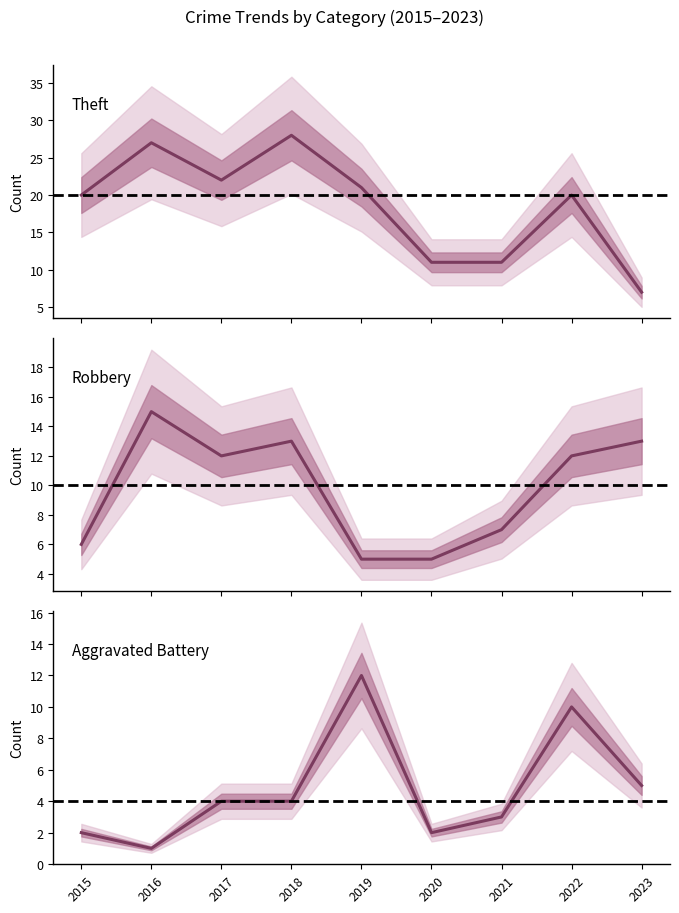

Rank the categories by Theft value from highest to lowest.

2018, 2016, 2017, 2019, 2015, 2022, 2020, 2021, 2023